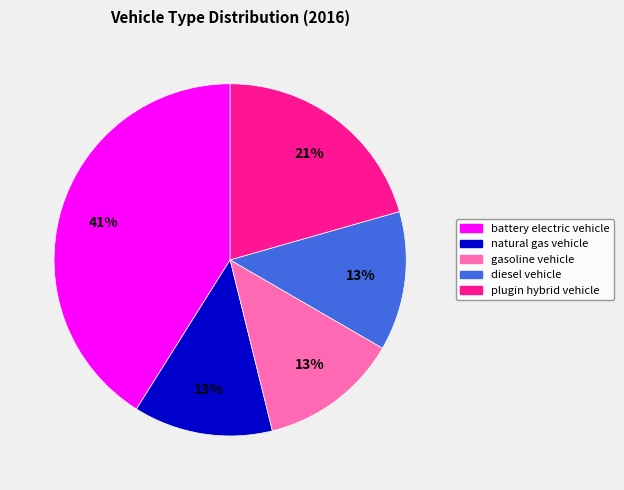

How many slices are in this pie chart?

5